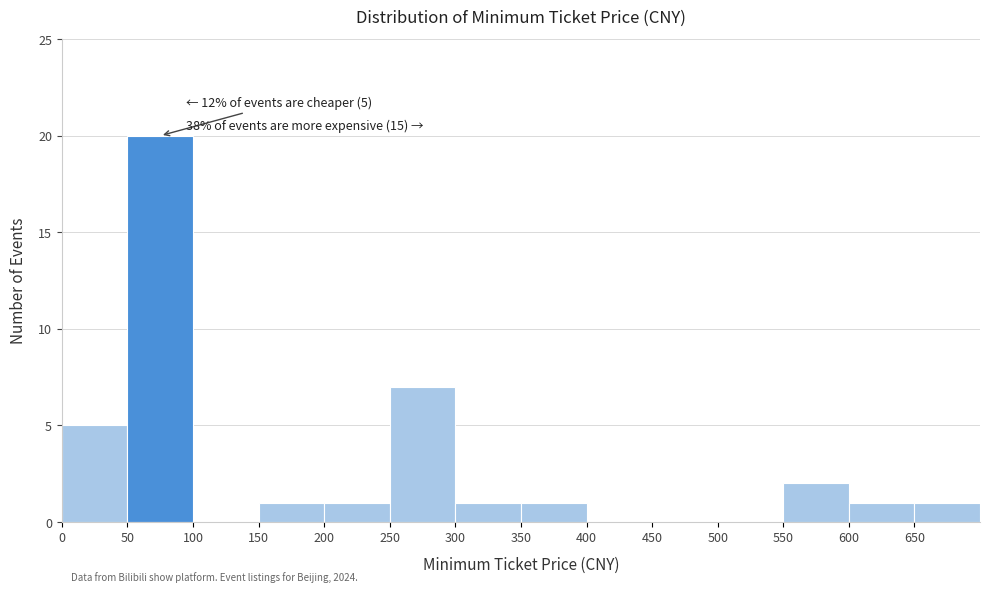

Which range on the x-axis has the tallest bar?

50 to 100